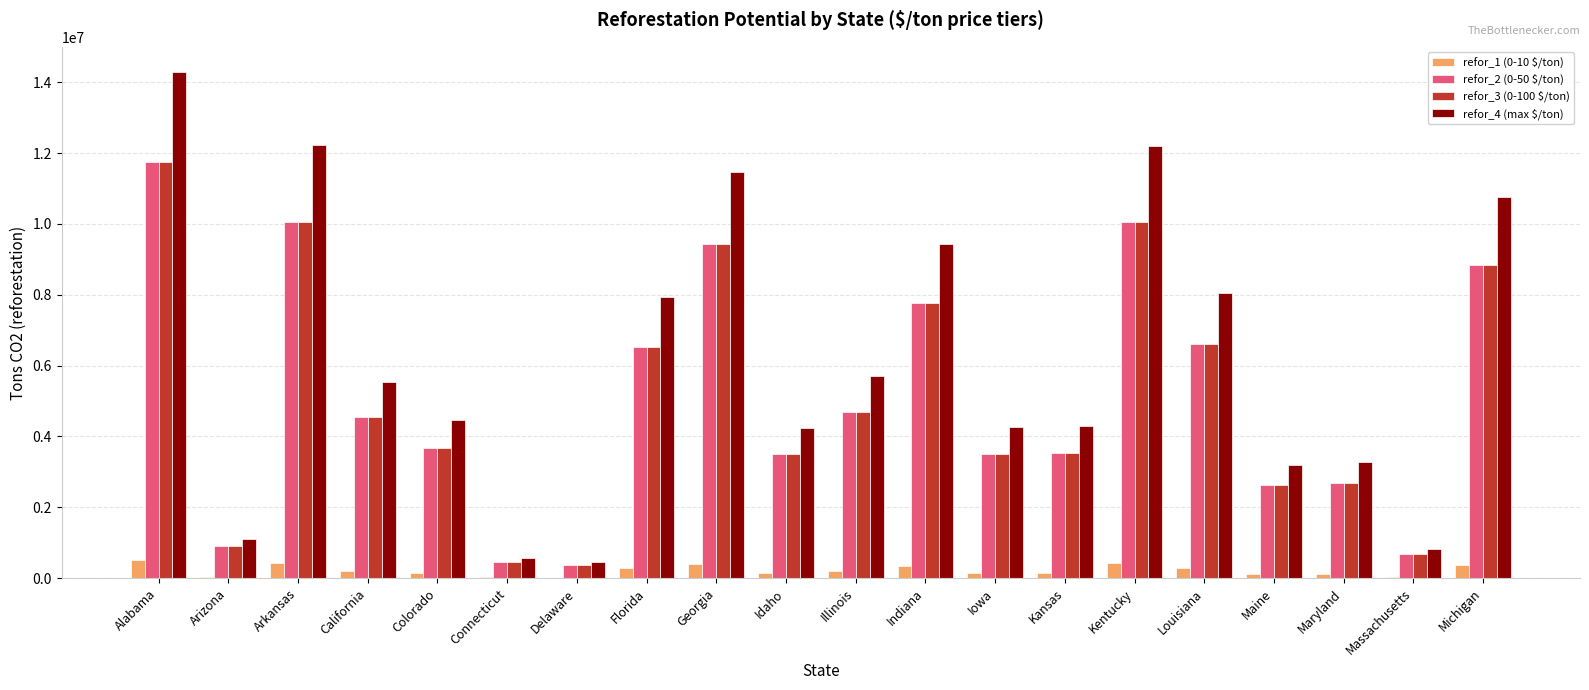

Is it true that refor_2 (0-50 $/ton) equals 2695407.9 at Maryland?

True